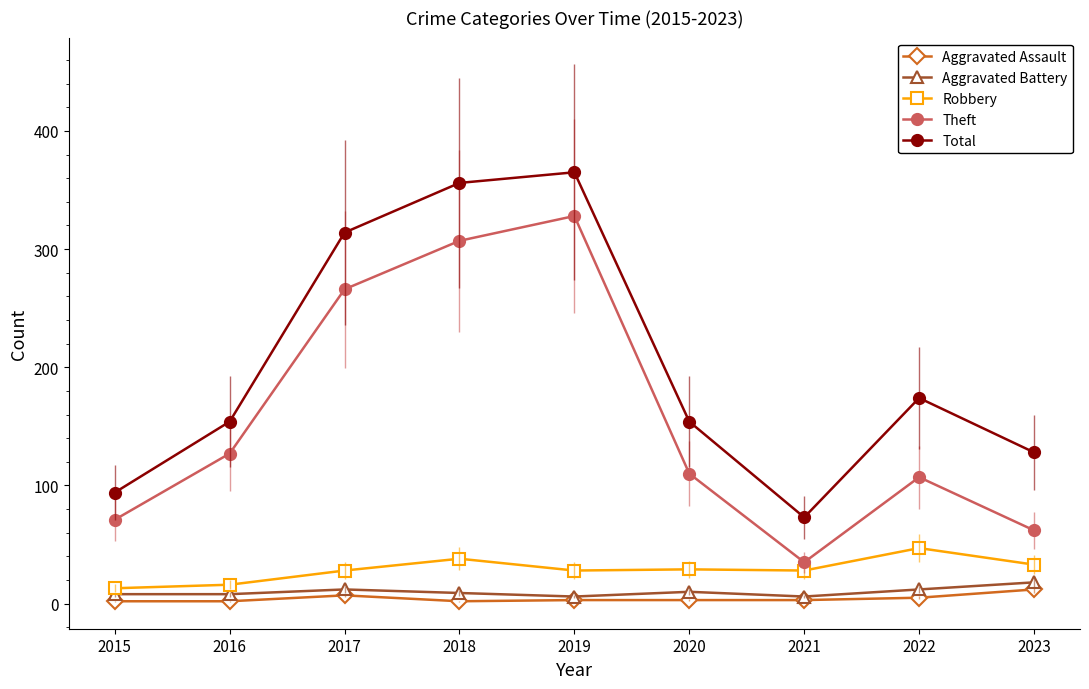

Between 2017 and 2019, which is larger?

2017